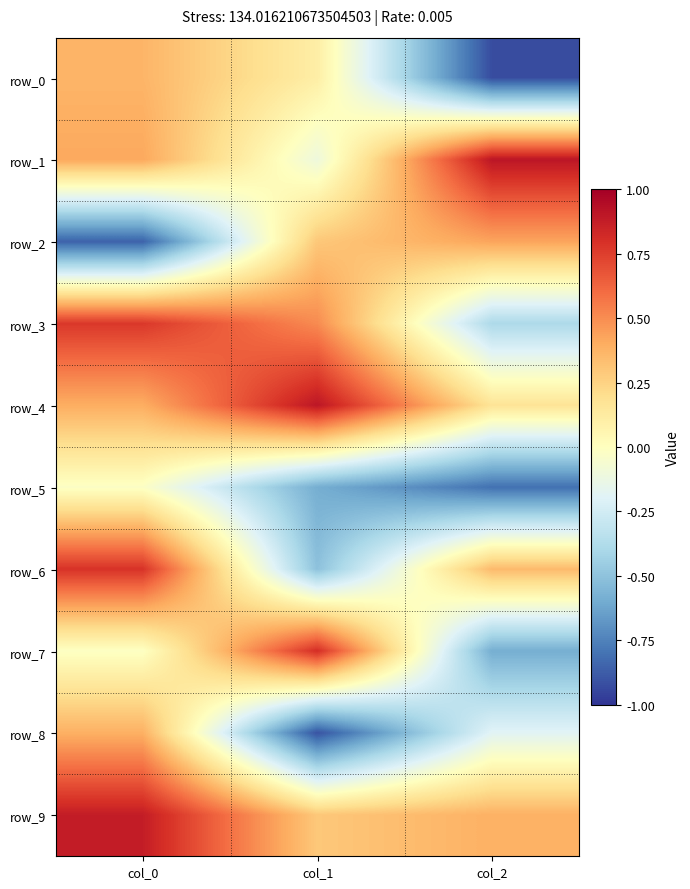

Reading left to right, extract all data points from this chart.

row_0: 0.4	0.1	-0.9
row_1: 0.4	-0.1	0.9
row_2: -0.9	0.3	0.4
row_3: 0.8	0.5	-0.4
row_4: 0.4	0.9	0.2
row_5: -0.0	-0.6	-0.8
row_6: 0.8	-0.5	0.3
row_7: -0.0	0.8	-0.6
row_8: 0.4	-0.9	-0.2
row_9: 0.9	0.3	0.4